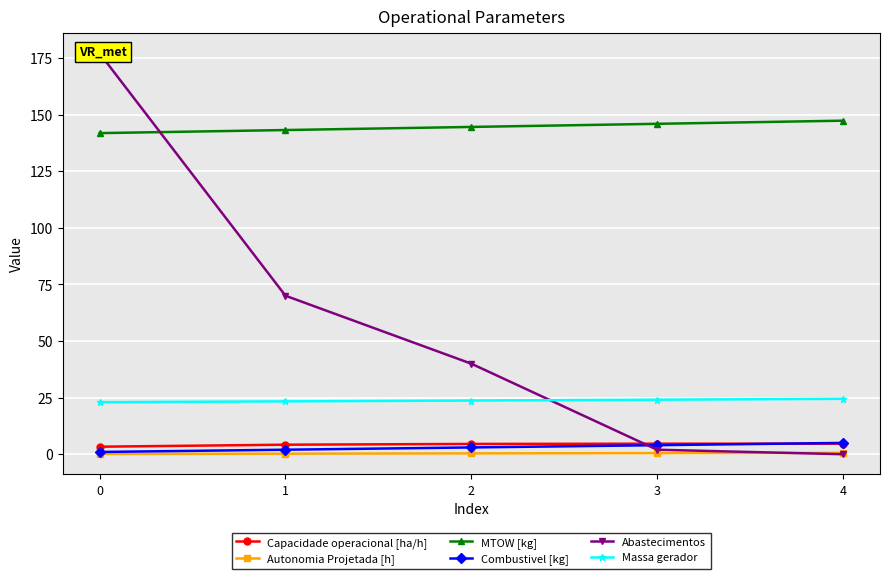

What is the spread (max minus min) of values at 1?

142.9